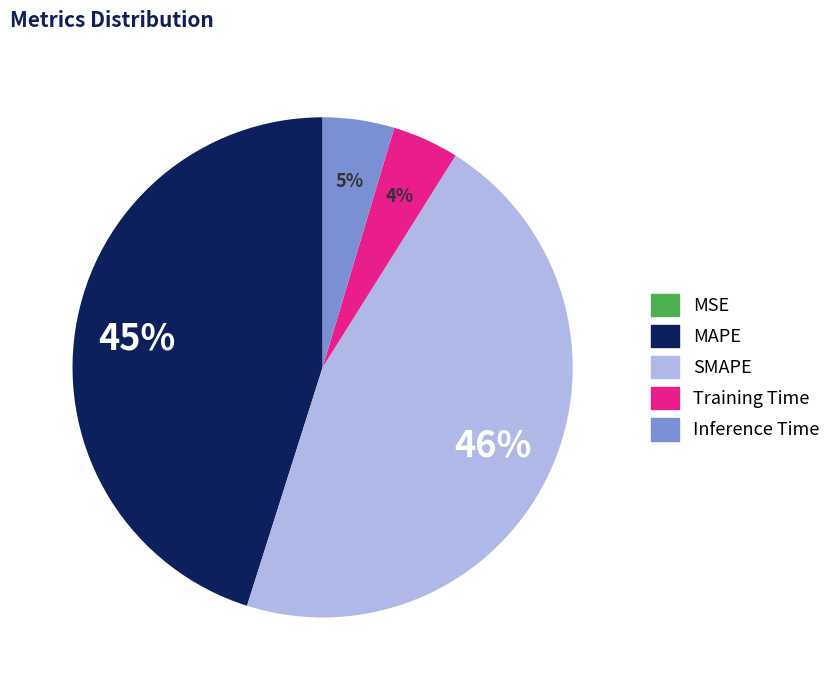

To the nearest percent, what is the difference between the largest and smallest slice percentages?

46%